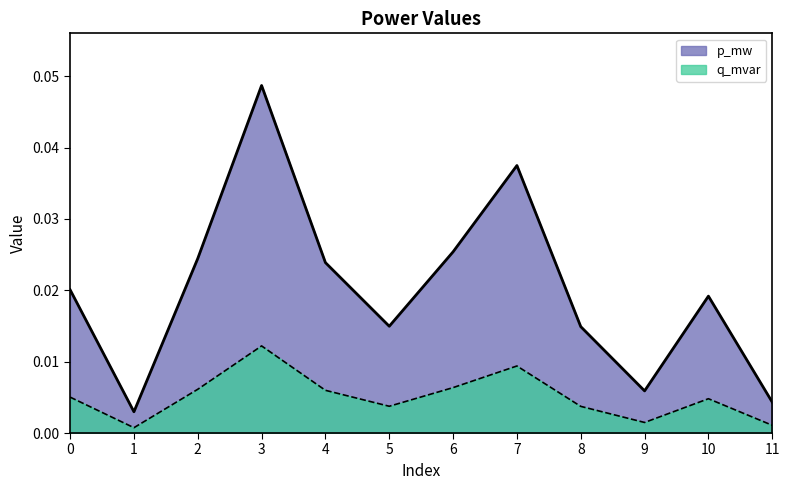

List the series in order of their peak value, highest first.

p_mw, q_mvar